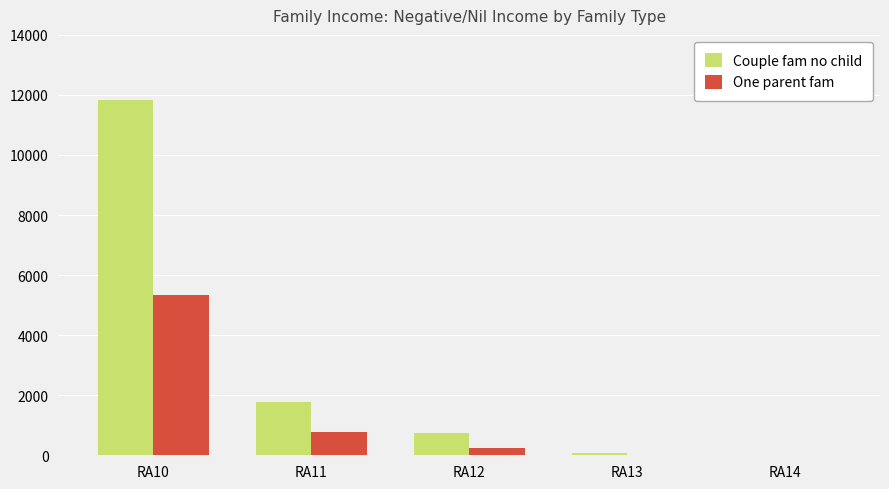

Where does the Couple fam no child series first go above 734?

RA10